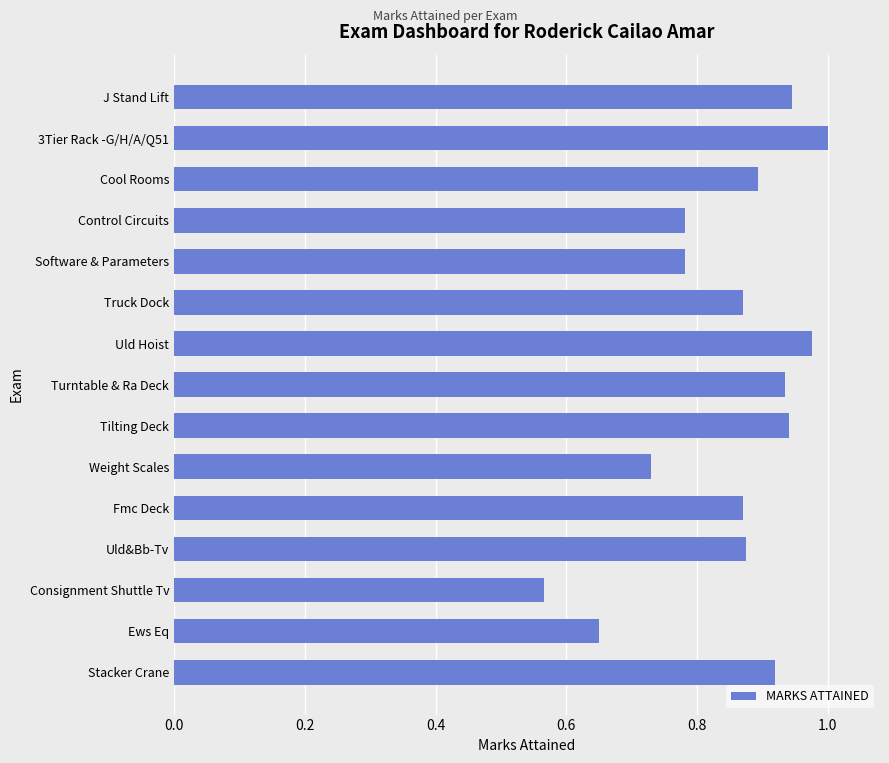

Between Consignment Shuttle Tv and Uld Hoist, which is larger?

Uld Hoist